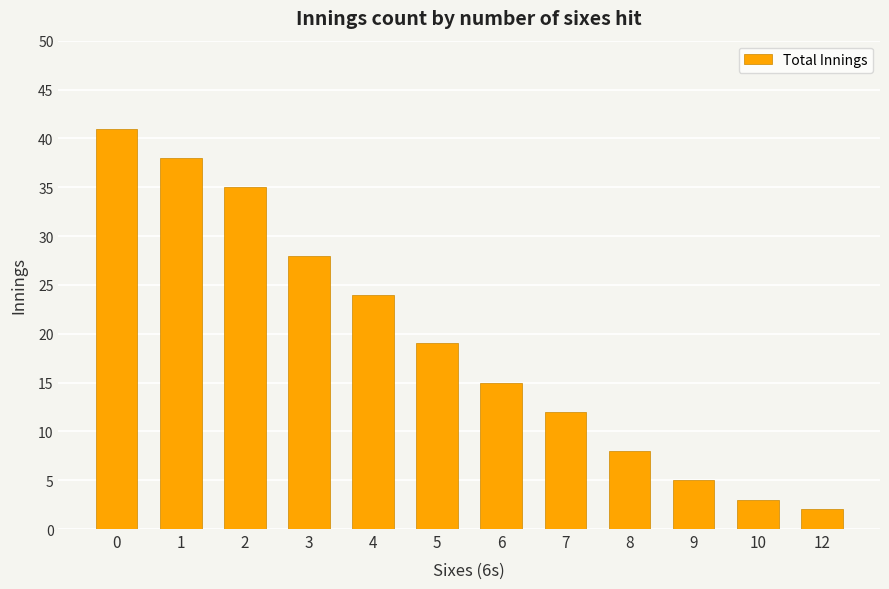

Approximately how many times larger is the value at 3 compared to 10?

9.3